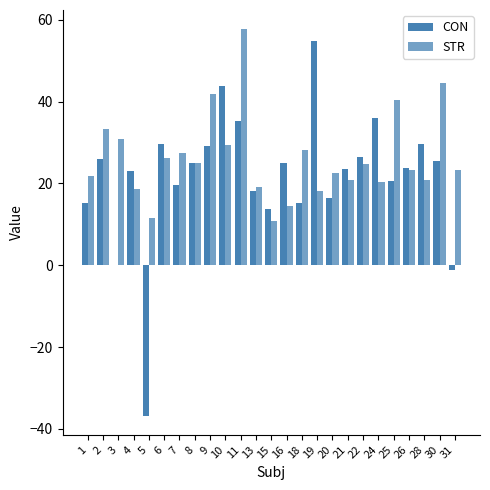

How many groups of bars are there?

25